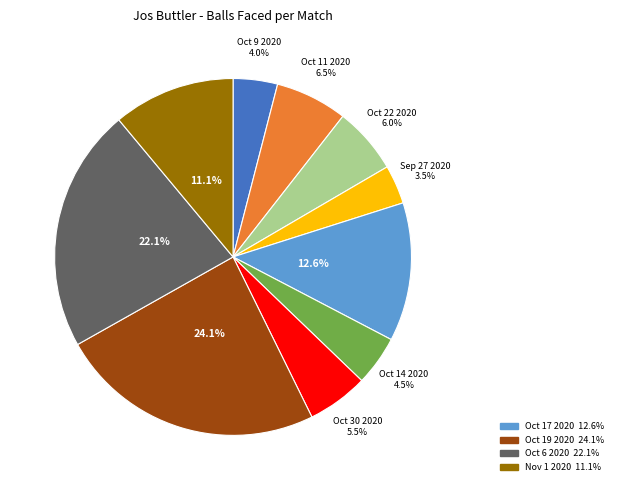

Is there a majority slice in this chart?

No